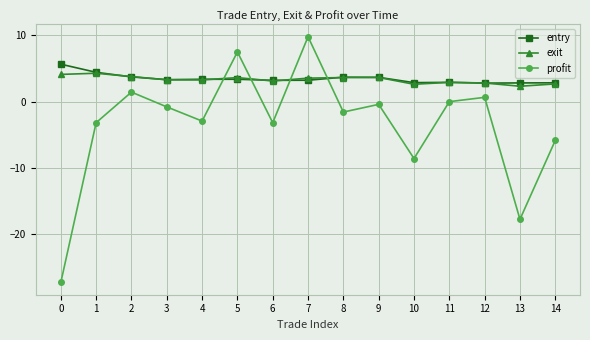

What is the sum of all entry values?

51.8